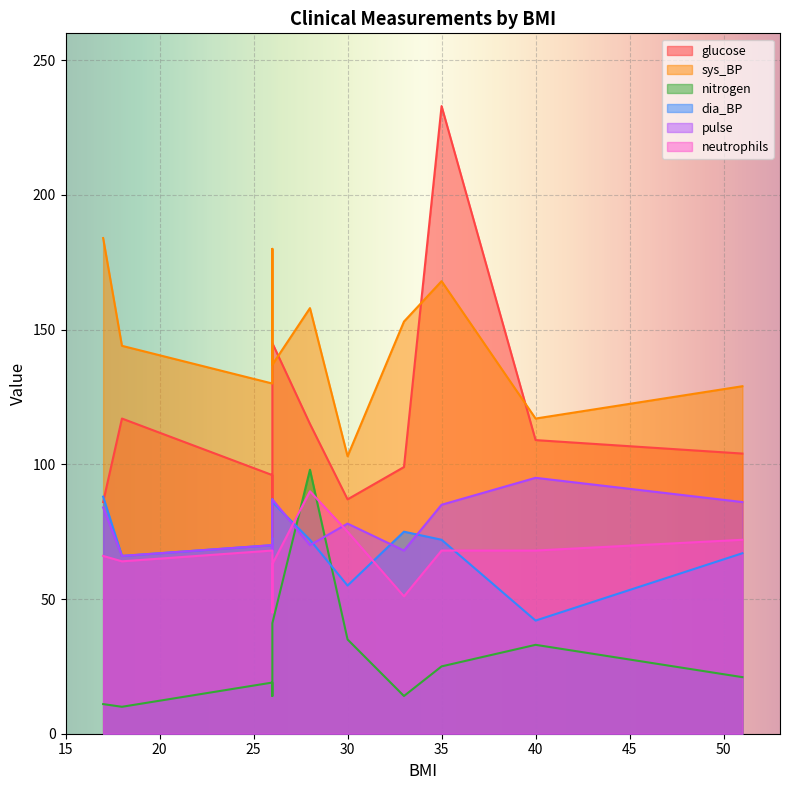

Where is sys_BP nearest to the value 143?

18